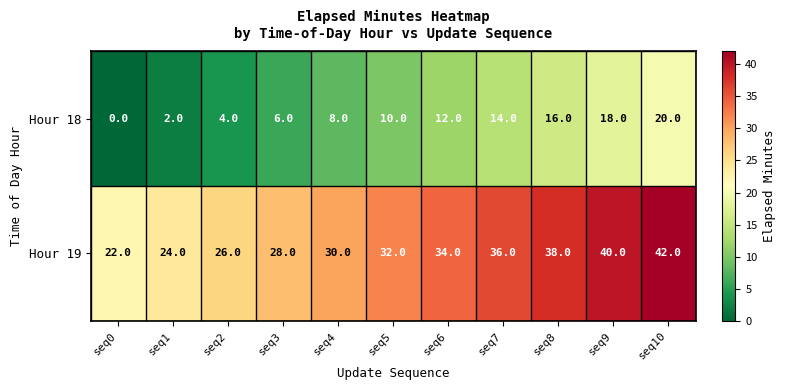

At how many categories does at least one series exceed 27?

8